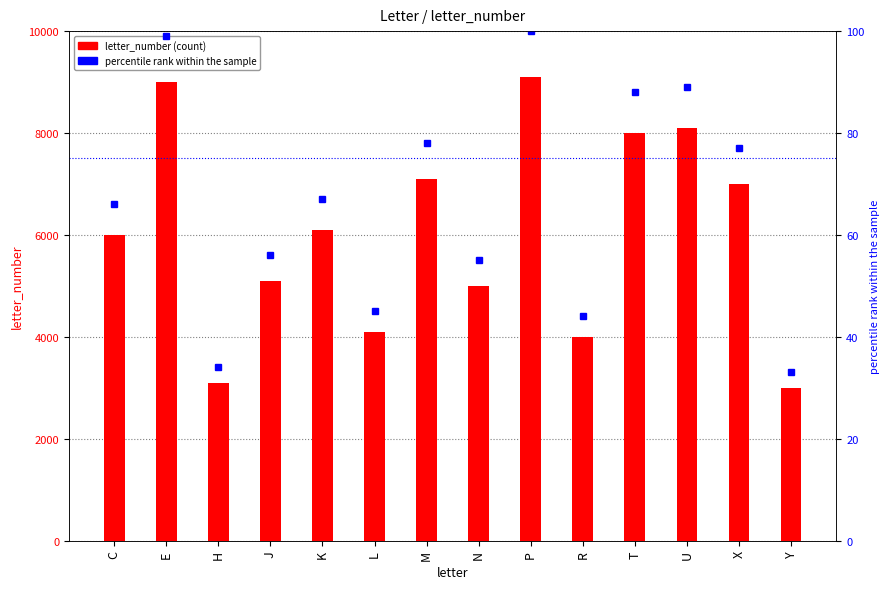

How many data points in letter_number are above 6100?

6